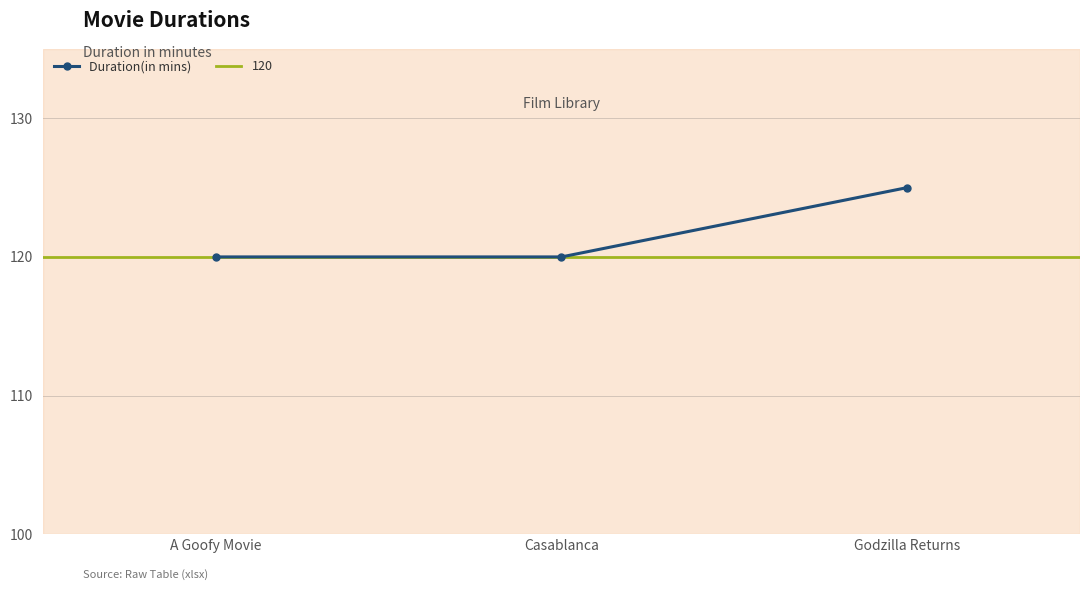

What value does the Duration(in mins) series have at A Goofy Movie?

120